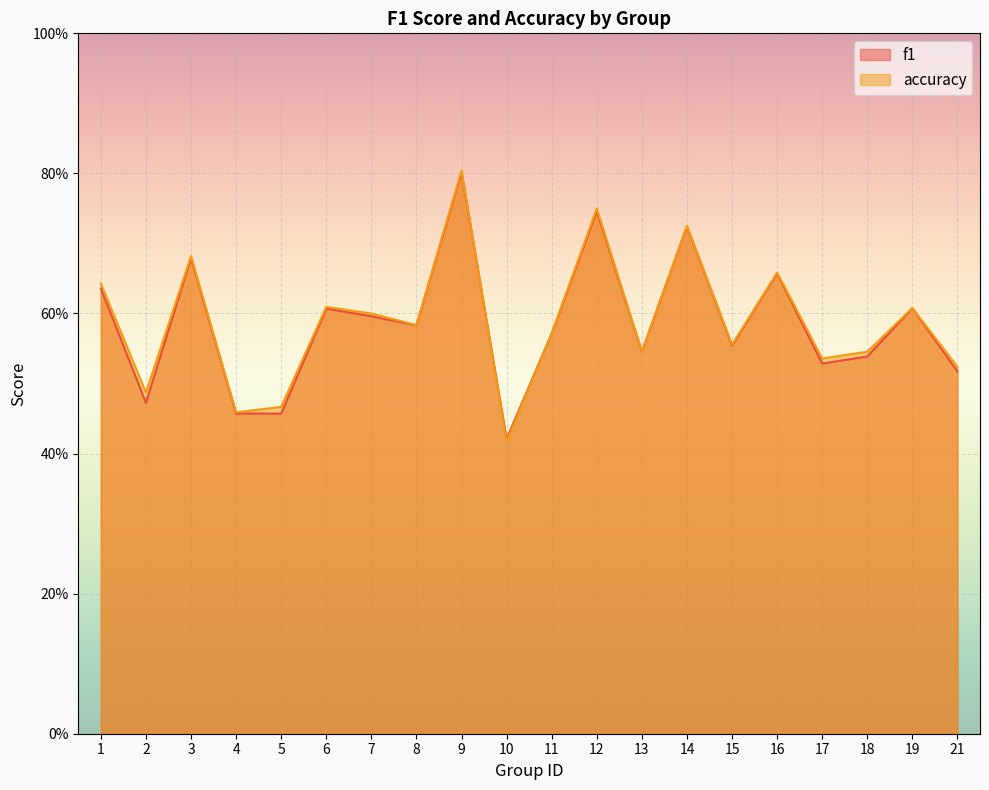

Reading left to right, list all the values displayed in this chart.

f1: 1=0.6	2=0.5	3=0.7	4=0.5	5=0.5	6=0.6	7=0.6	8=0.6	9=0.8	10=0.4	11=0.6	12=0.7	13=0.5	14=0.7	15=0.6	16=0.7	17=0.5	18=0.5	19=0.6	21=0.5
accuracy: 1=0.6	2=0.5	3=0.7	4=0.5	5=0.5	6=0.6	7=0.6	8=0.6	9=0.8	10=0.4	11=0.6	12=0.8	13=0.5	14=0.7	15=0.6	16=0.7	17=0.5	18=0.5	19=0.6	21=0.5